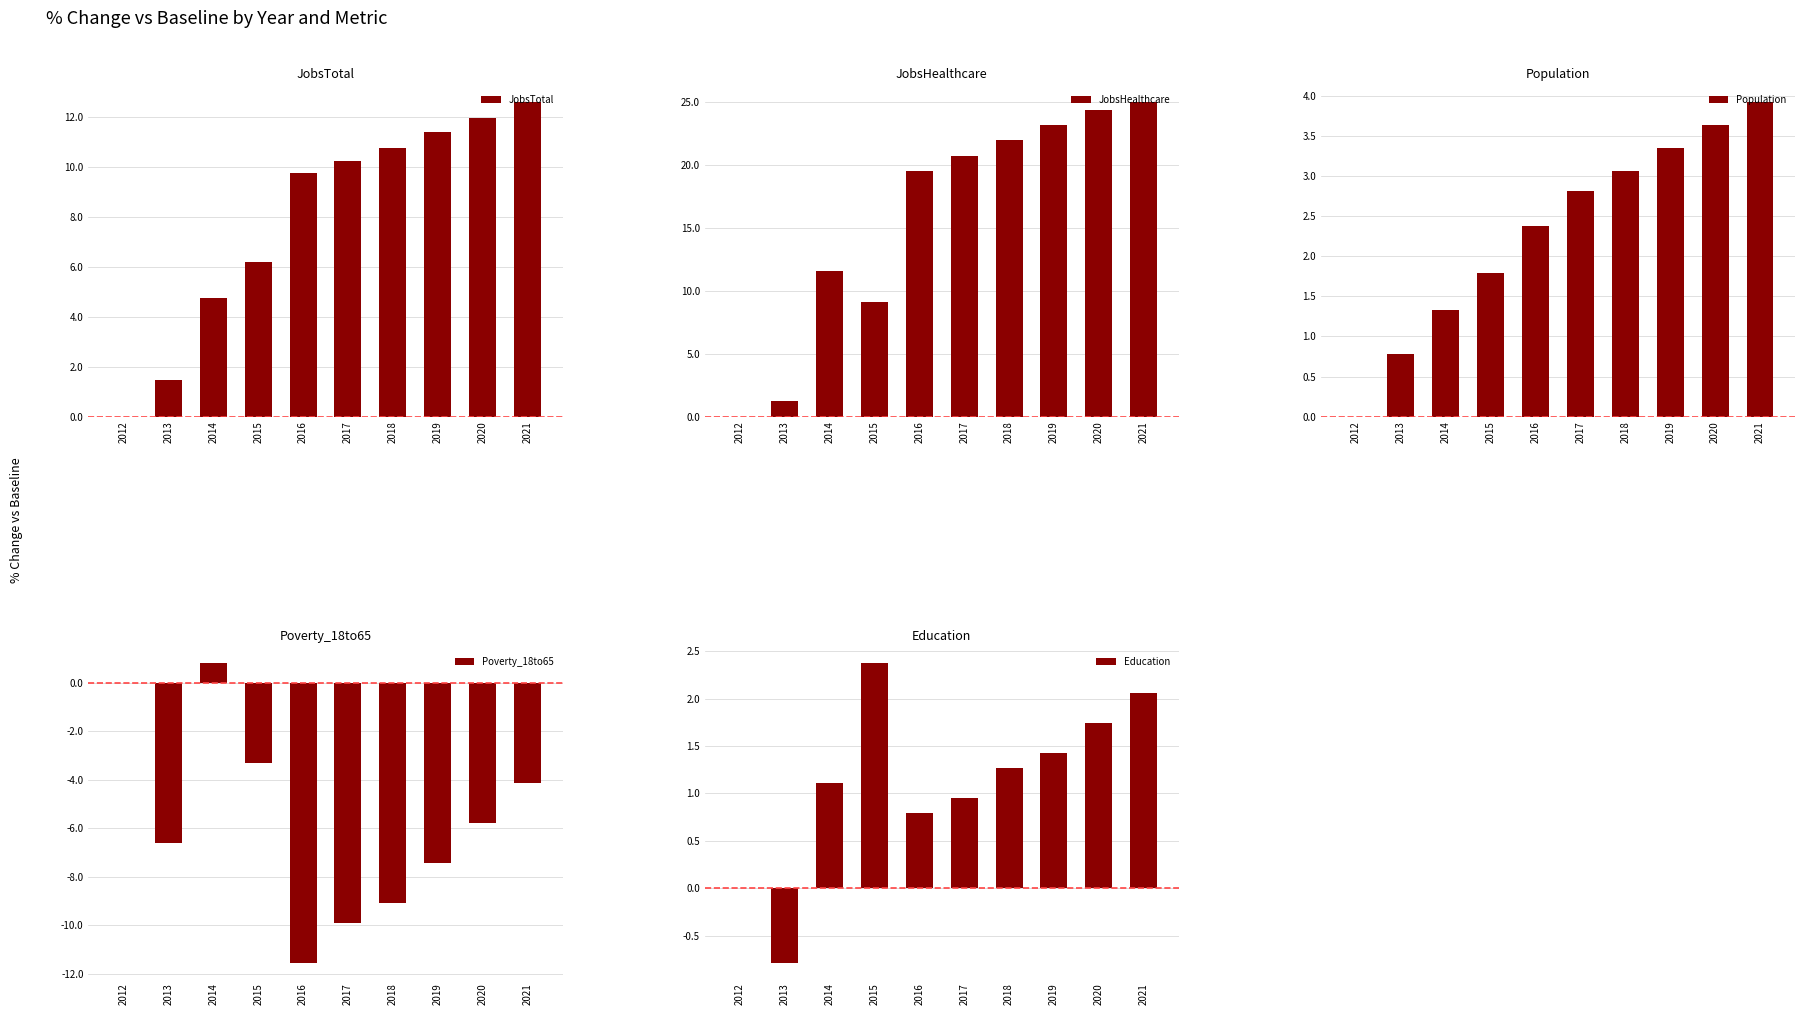

The Education series shows 0.9 at 2015. True or false?

False